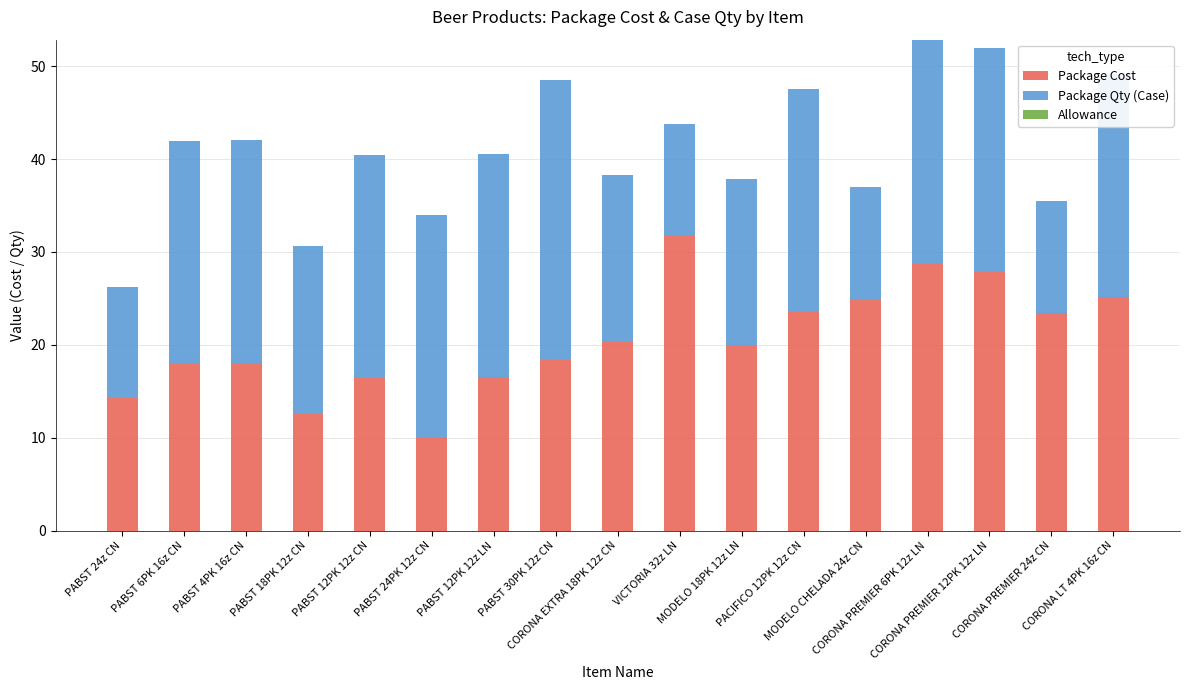

What is the minimum value for Package Cost?

10.0